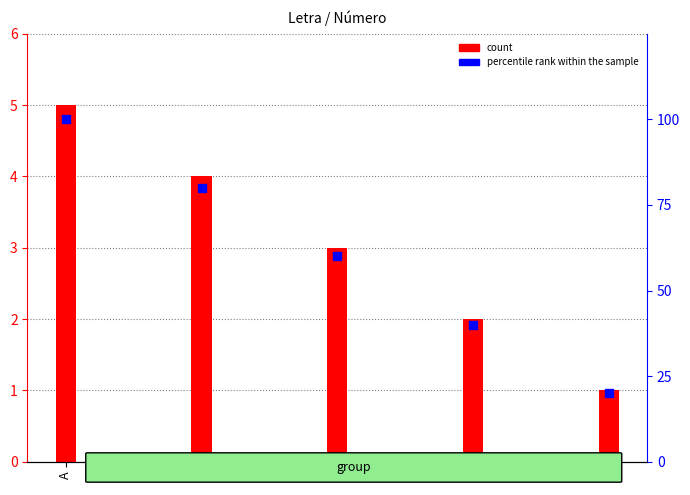

Which series has the largest Y range (max minus min)?

percentile rank within the sample